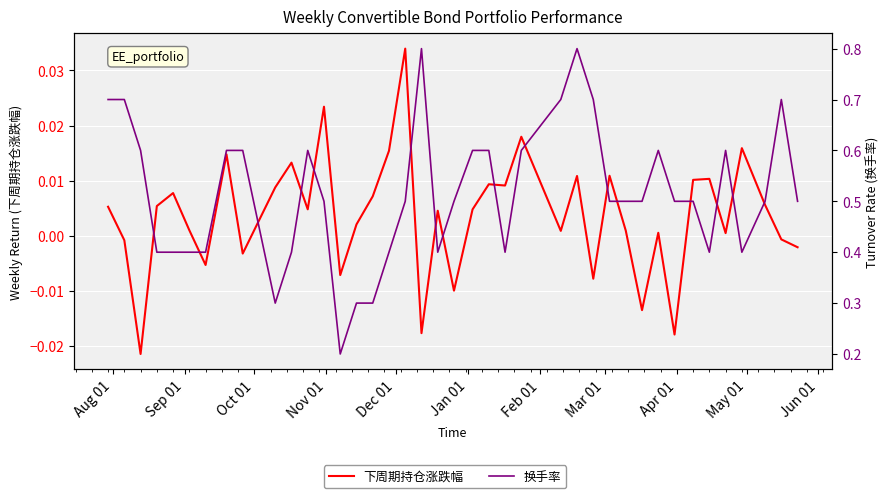

Which series has the largest range (max minus min)?

换手率